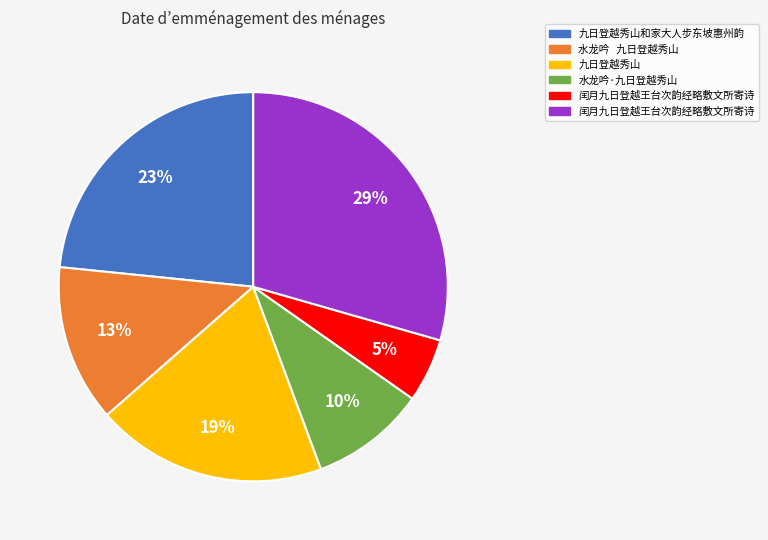

Is there any slice that represents more than half of the pie?

No